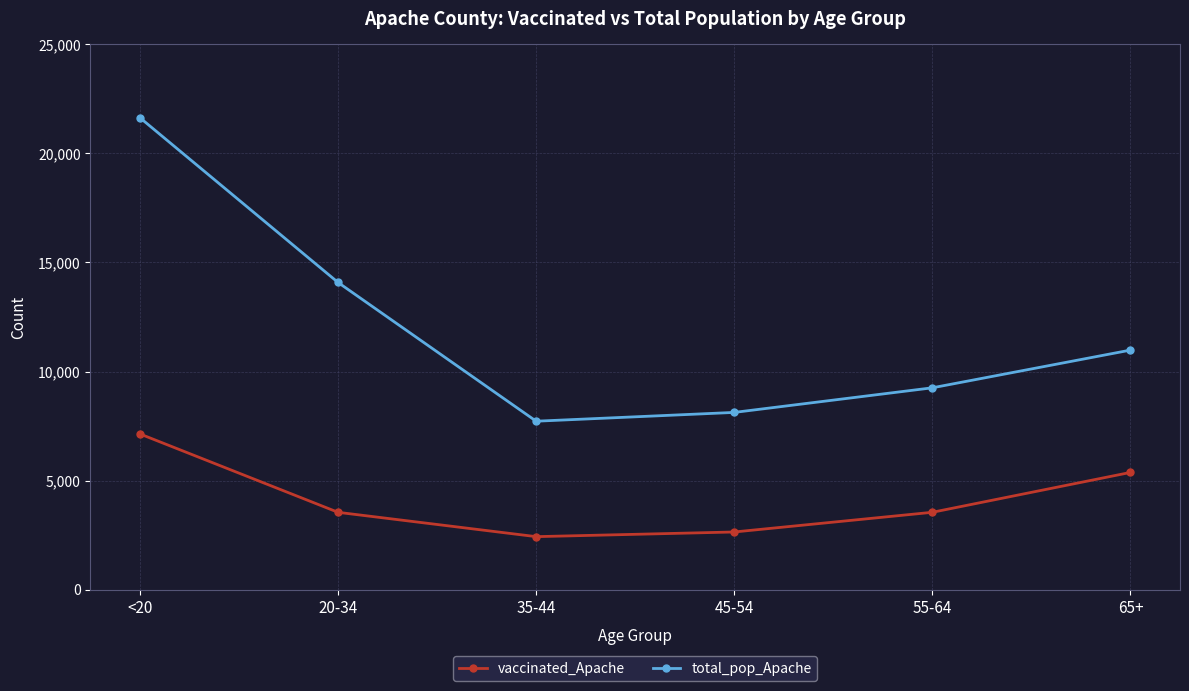

Between <20 and 55-64, which series saw the biggest shift?

total_pop_Apache